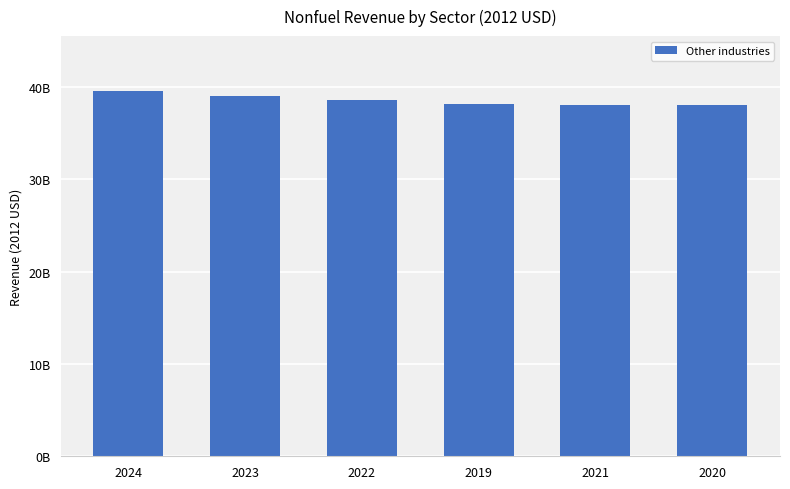

What is the difference between the maximum and minimum values?

1564438007.8